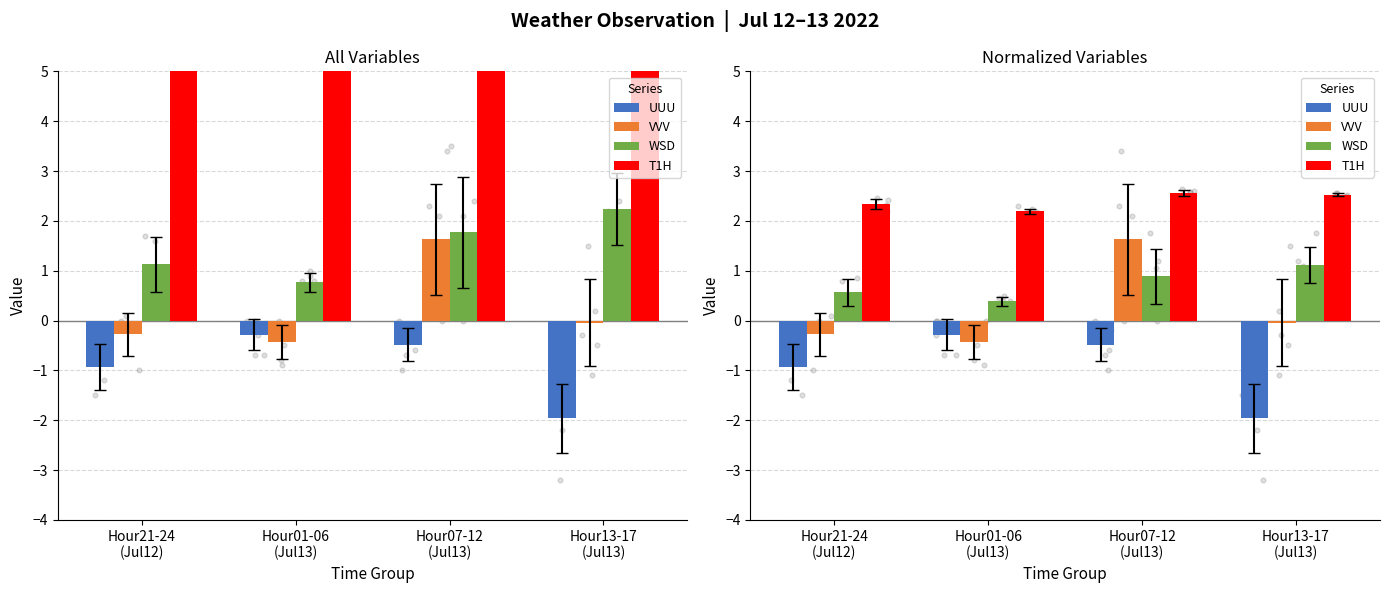

Which series reaches the minimum Y coordinate?

UUU